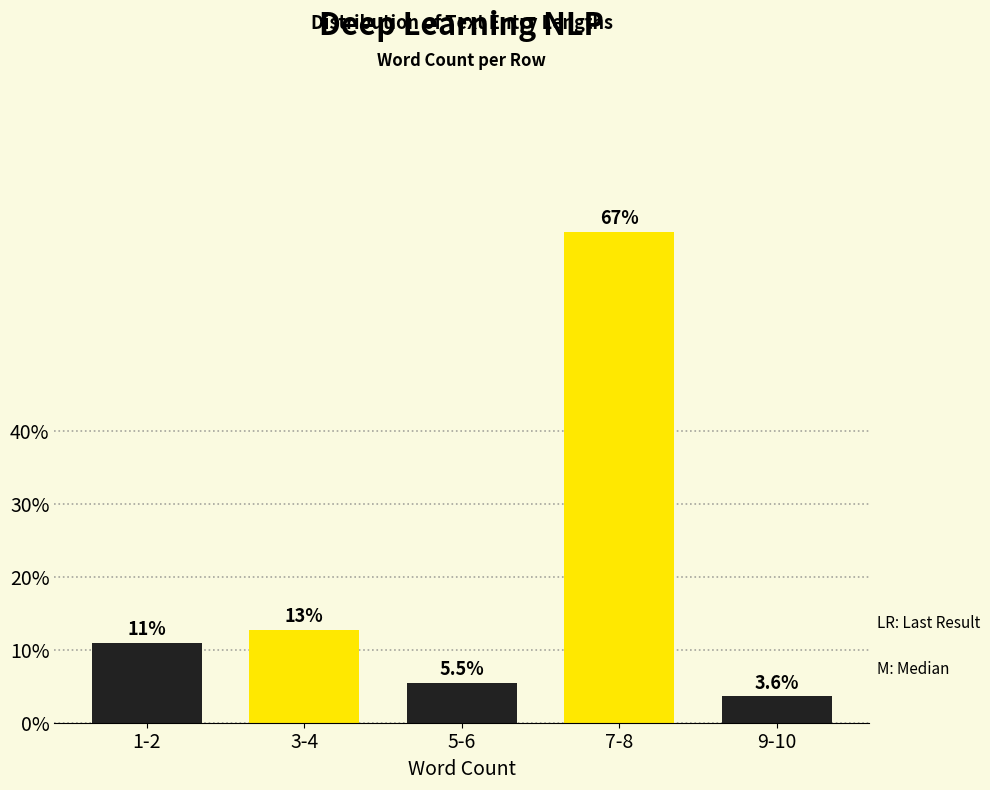

Reading right to left, list all the values displayed in this chart.

9-10=3.6	7-8=67.3	5-6=5.5	3-4=12.7	1-2=10.9